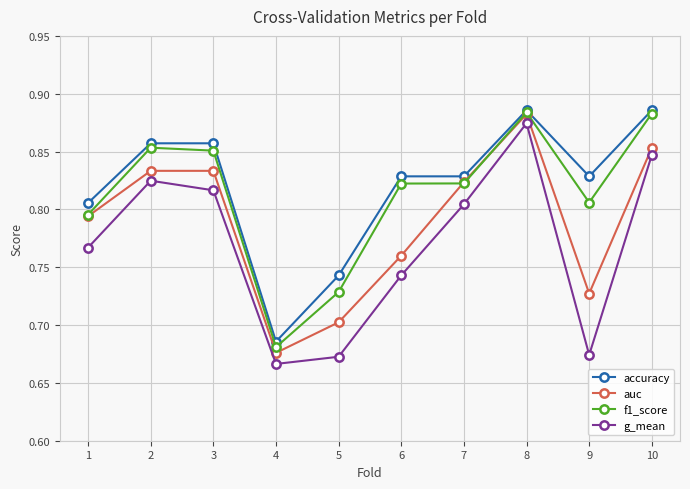

True or false: g_mean has more than 2 interior local peaks.

False